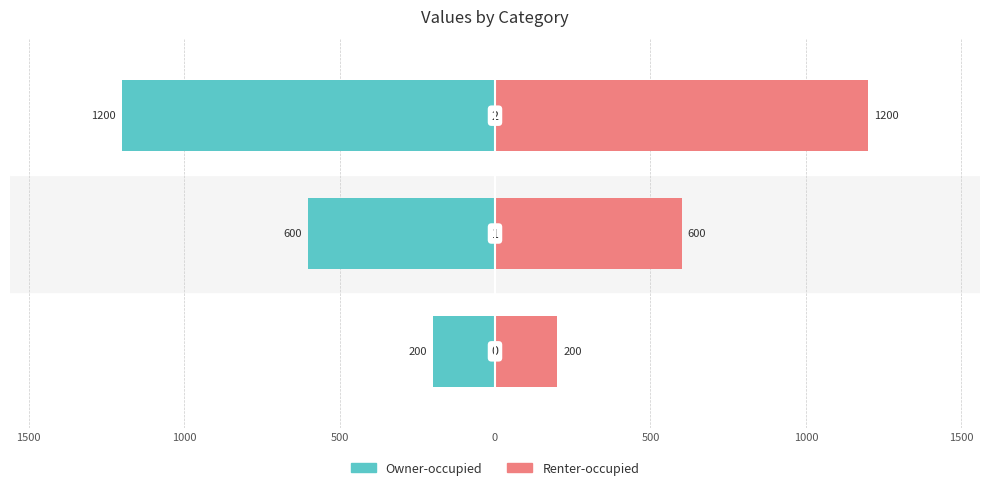

The value of Renter-occupied at 2000 is 200. True or false?

True